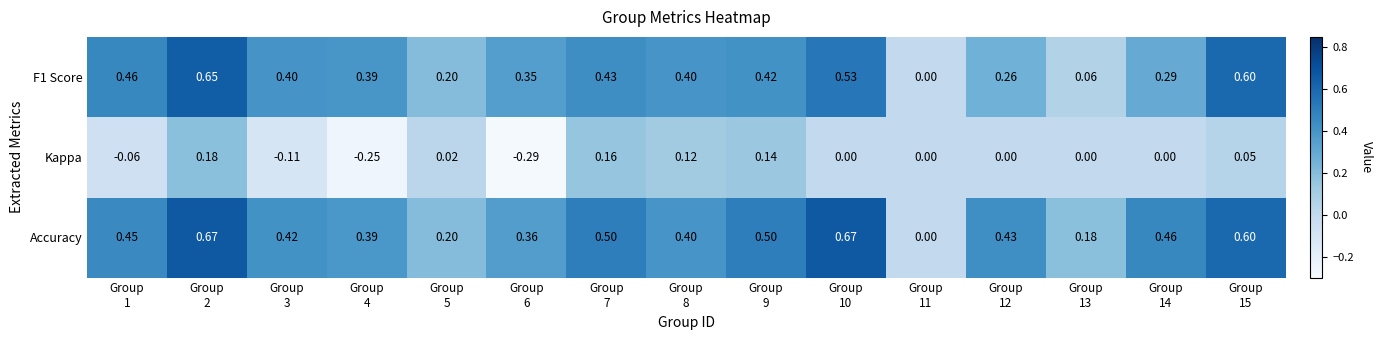

Which series has the largest total across all categories?

Accuracy